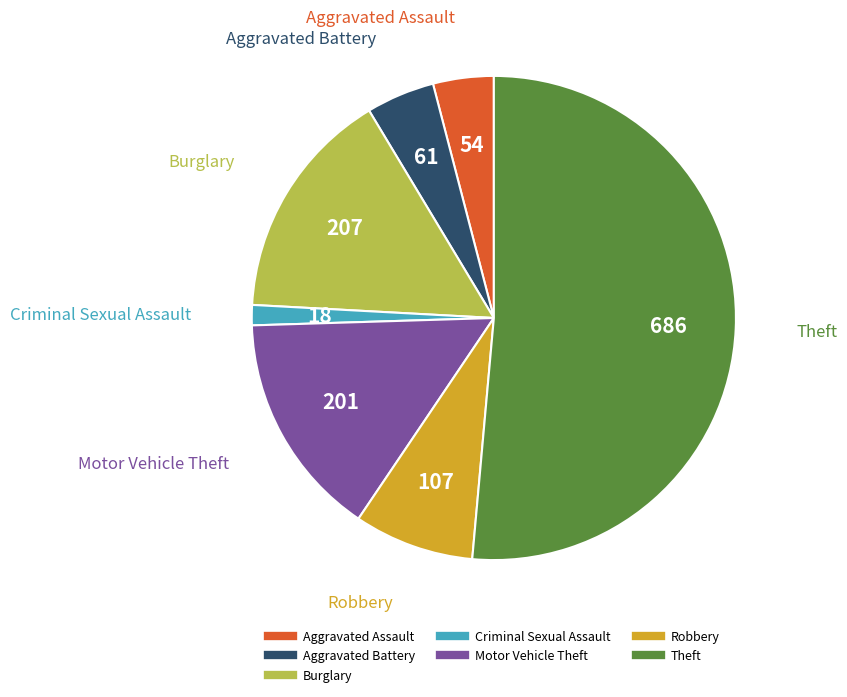

Between Theft and Robbery, which is larger?

Theft